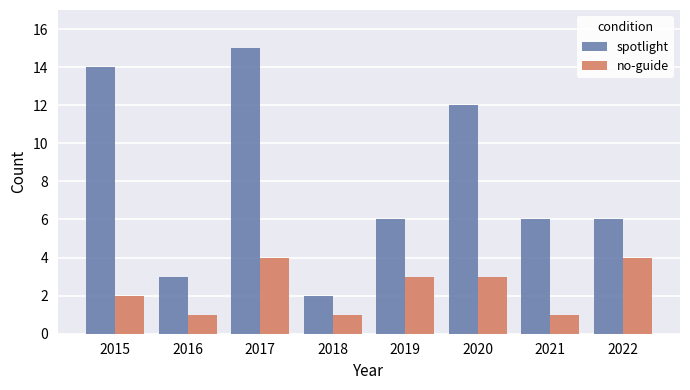

What are all the series names shown in the legend?

spotlight, no-guide